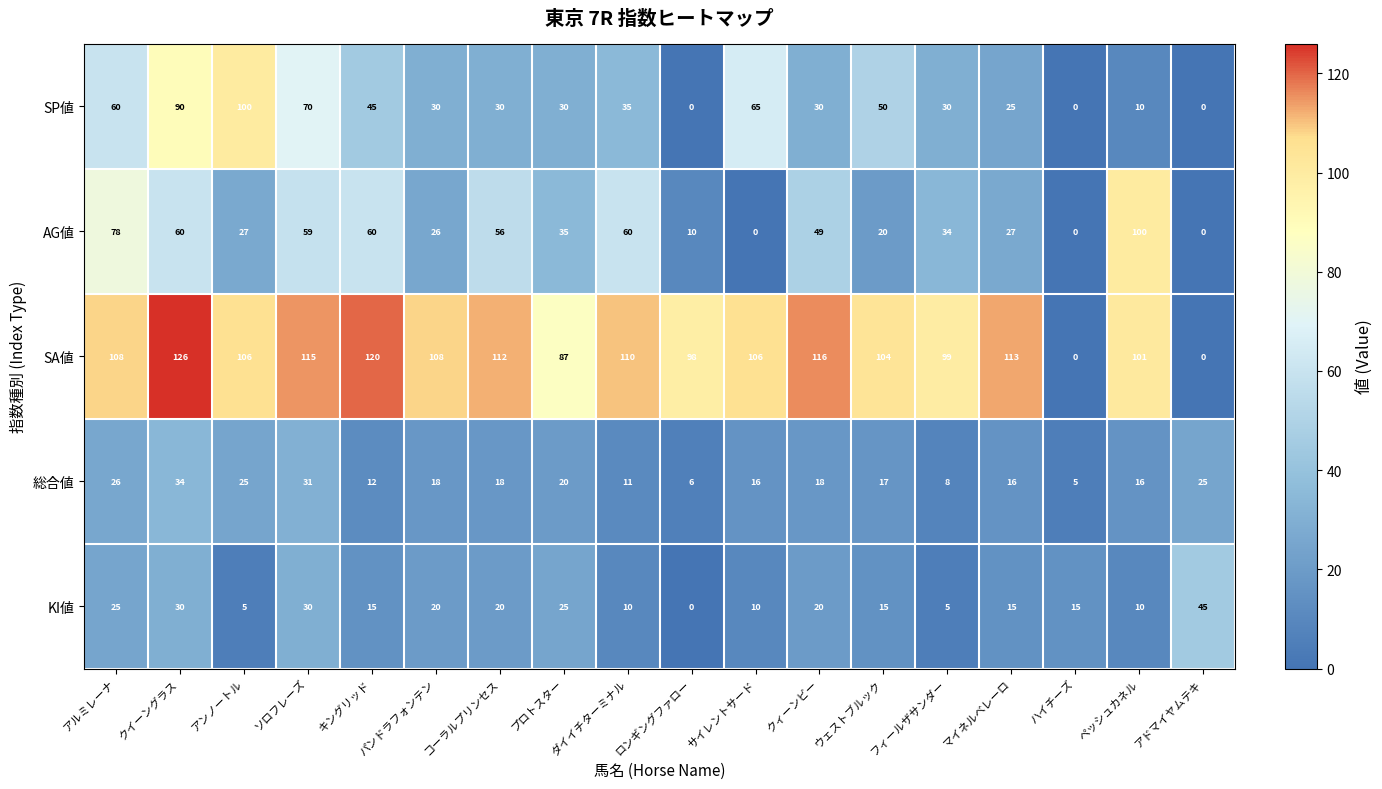

What is the sum of all 総合値 values?

322